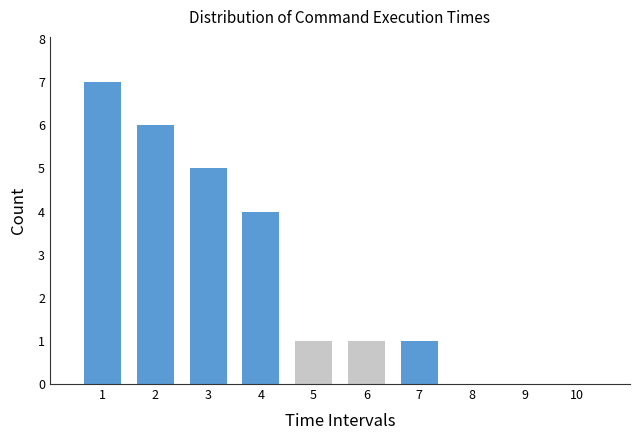

Reading left to right, list all the values displayed in this chart.

1=7	2=6	3=5	4=4	5=1	6=1	7=1	8=0	9=0	10=0